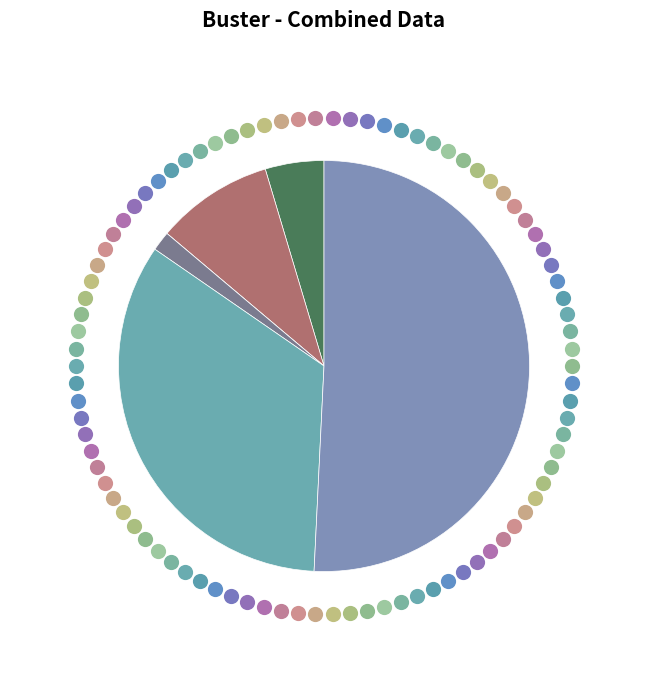

Does Aggravated Battery account for over 50% of the chart?

No